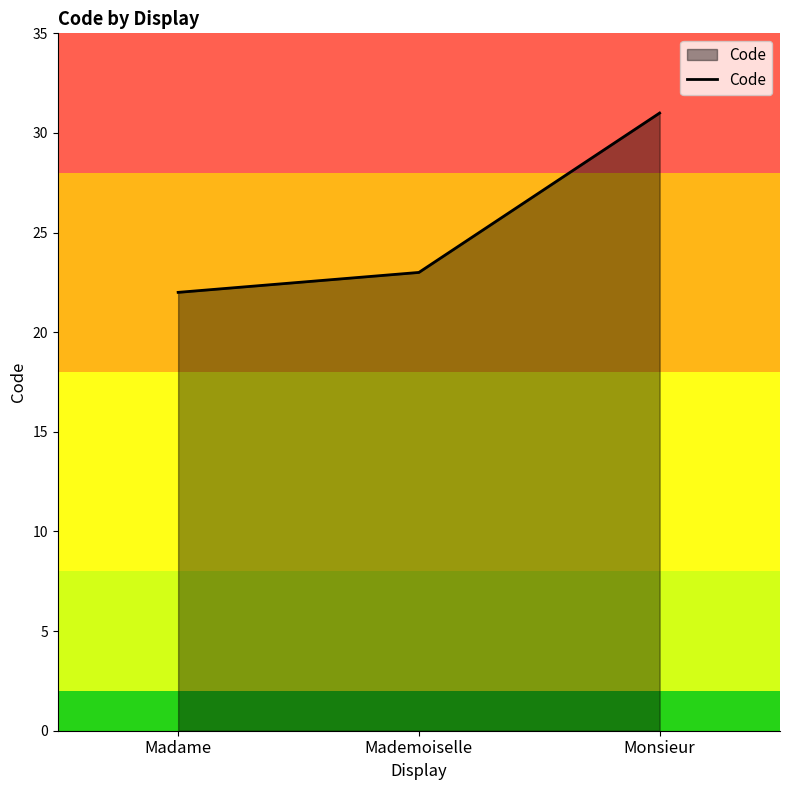

The chart shows a value of 23 at Mademoiselle. True or false?

True